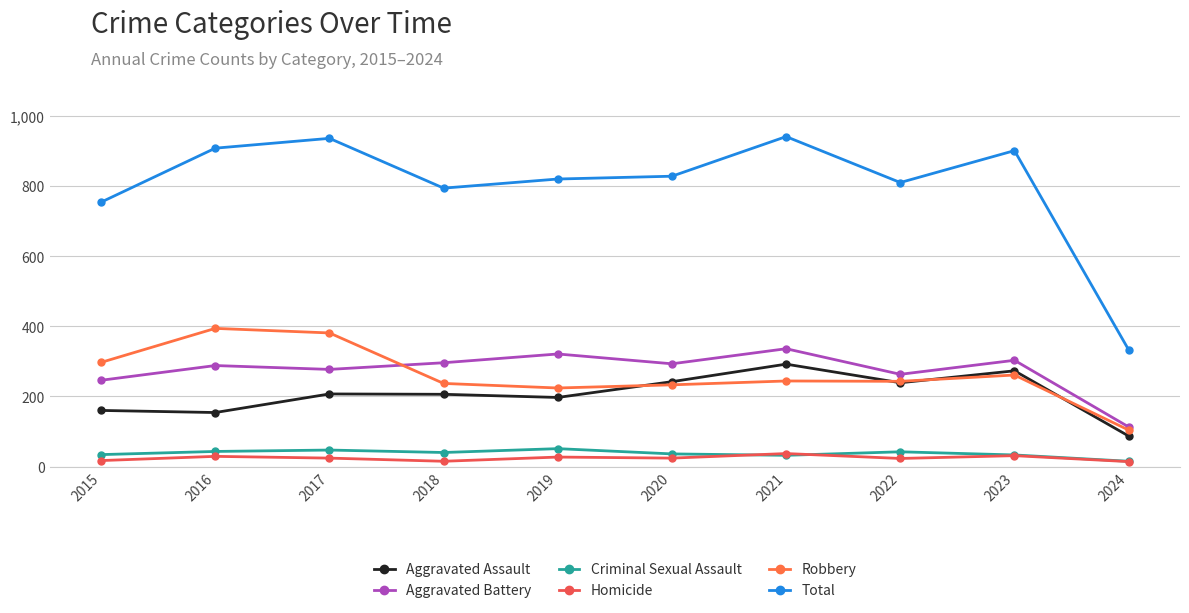

Which series has the largest total across all categories?

Total